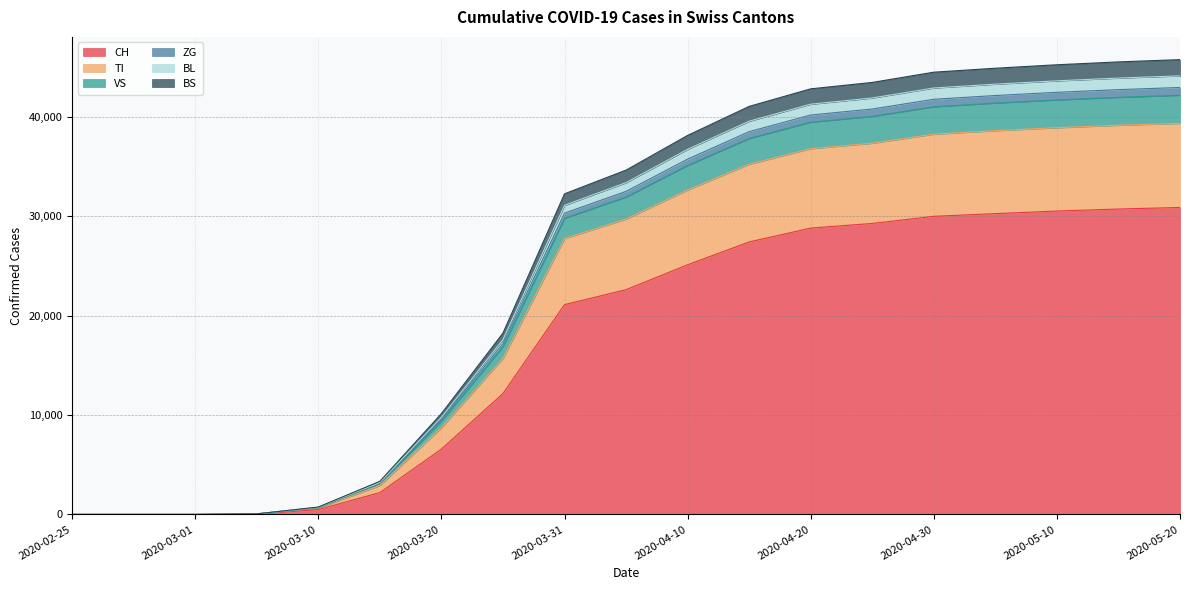

How many distinct data groups are displayed?

6